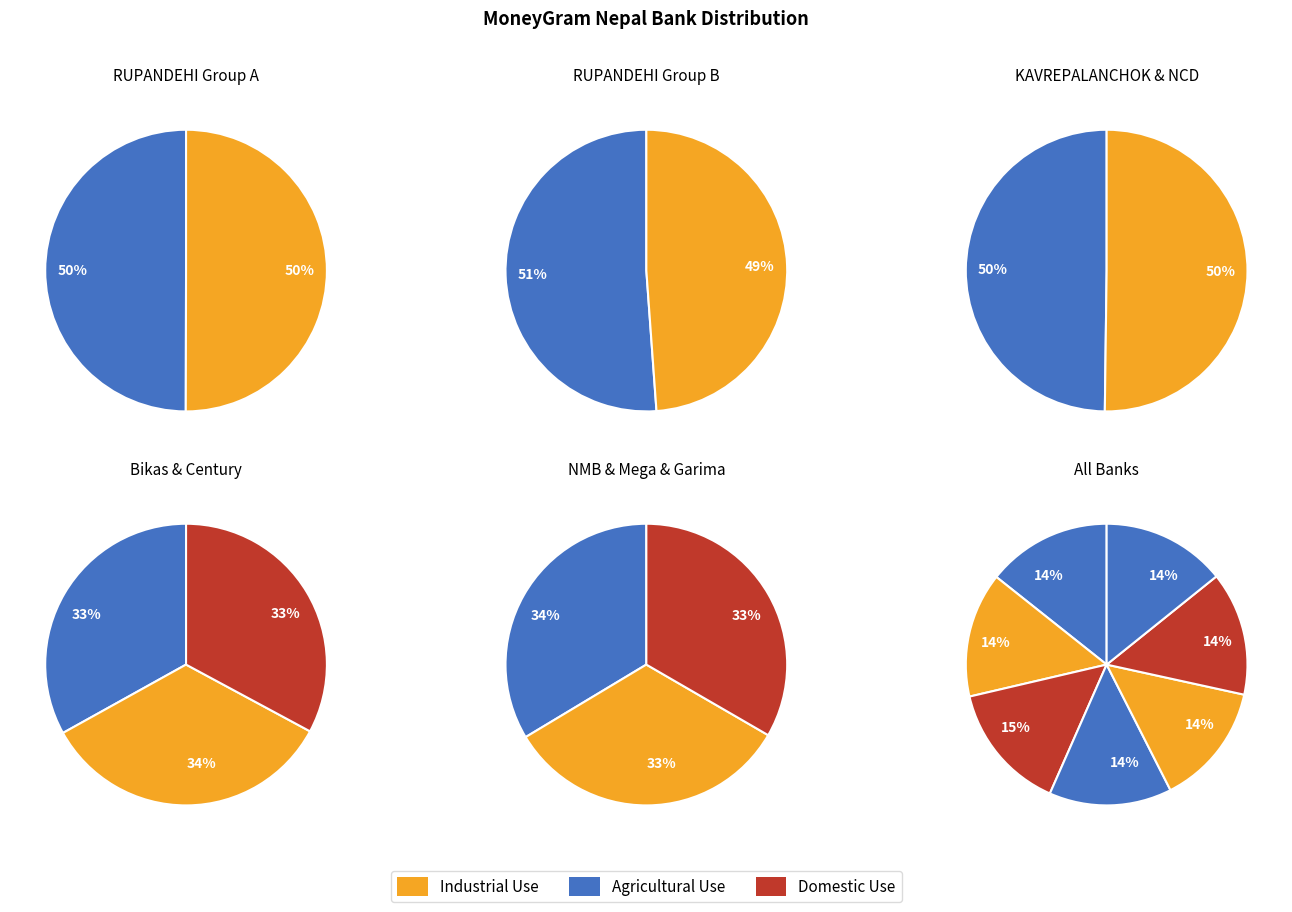

How many slices are in this pie chart?

7